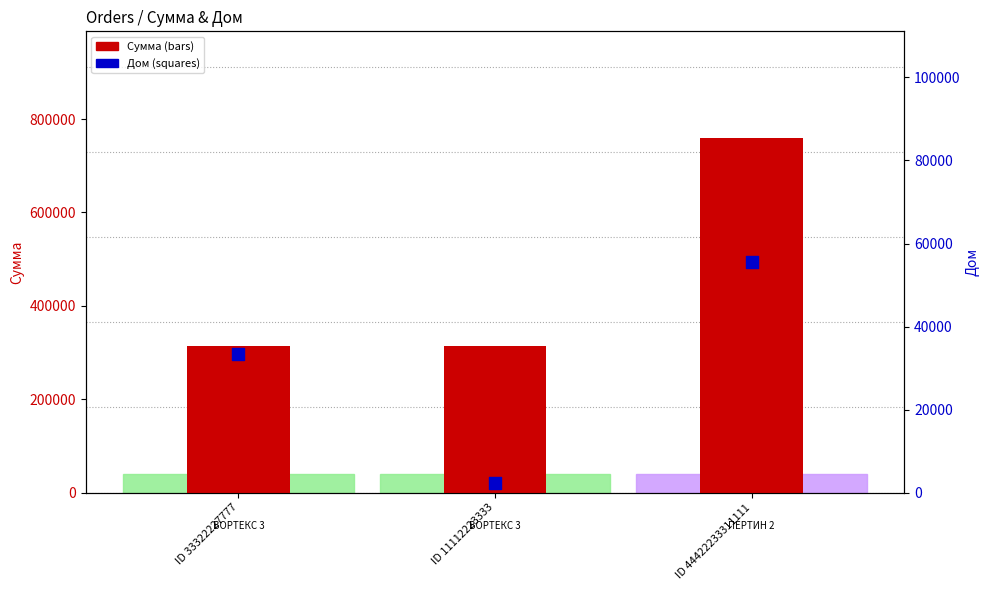

Which series reaches the minimum Y coordinate?

Дом